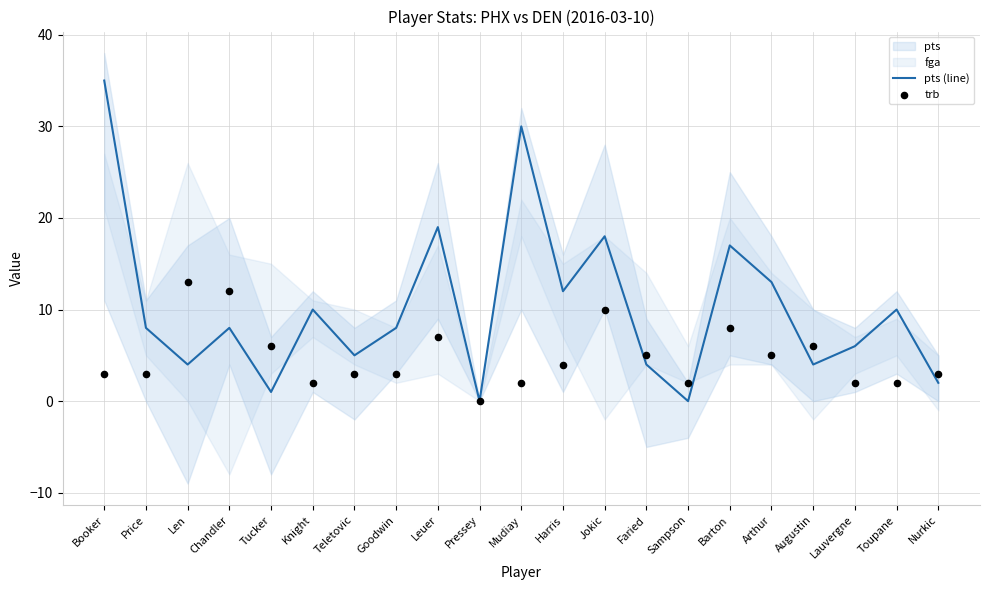

Which series contains the highest Y value?

pts (line)